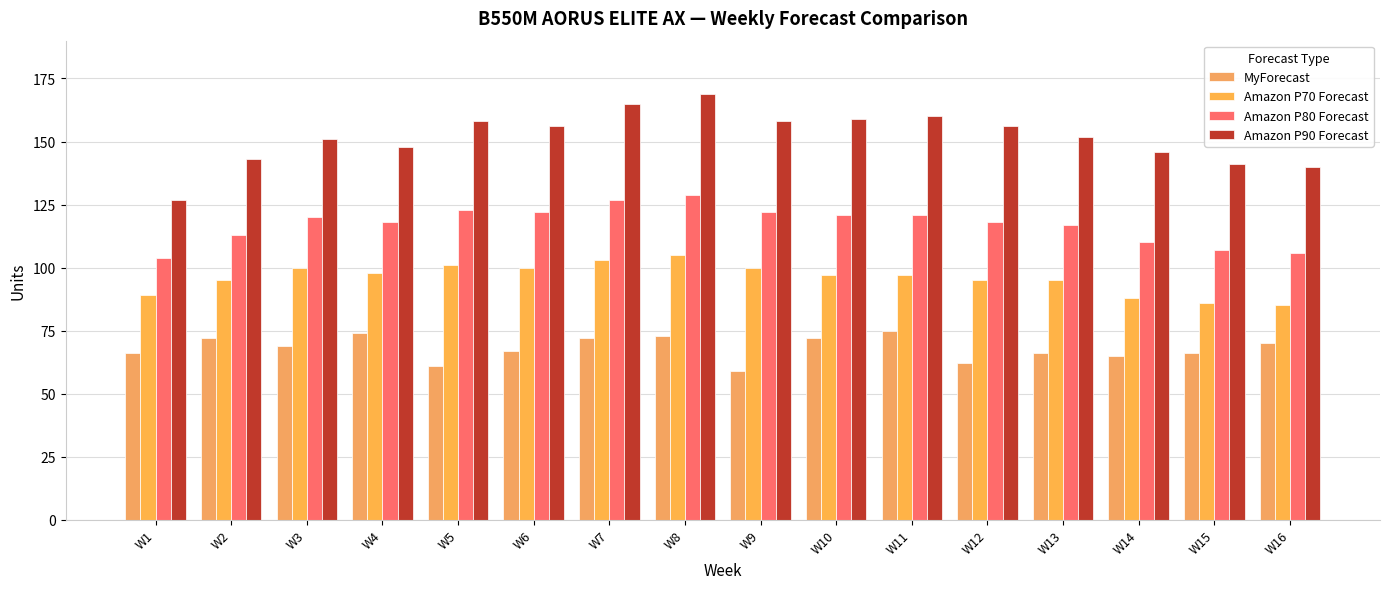

Rank the series at W5 from highest to lowest value.

Amazon P90 Forecast, Amazon P80 Forecast, Amazon P70 Forecast, MyForecast